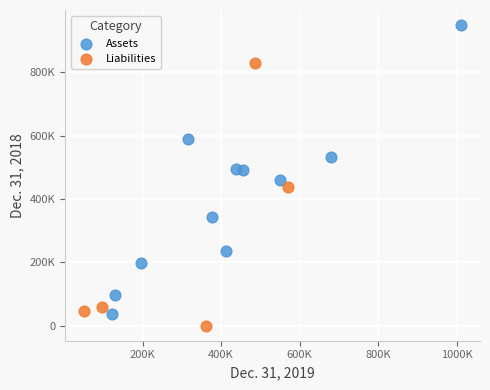

Which series contains the highest Y value?

Assets